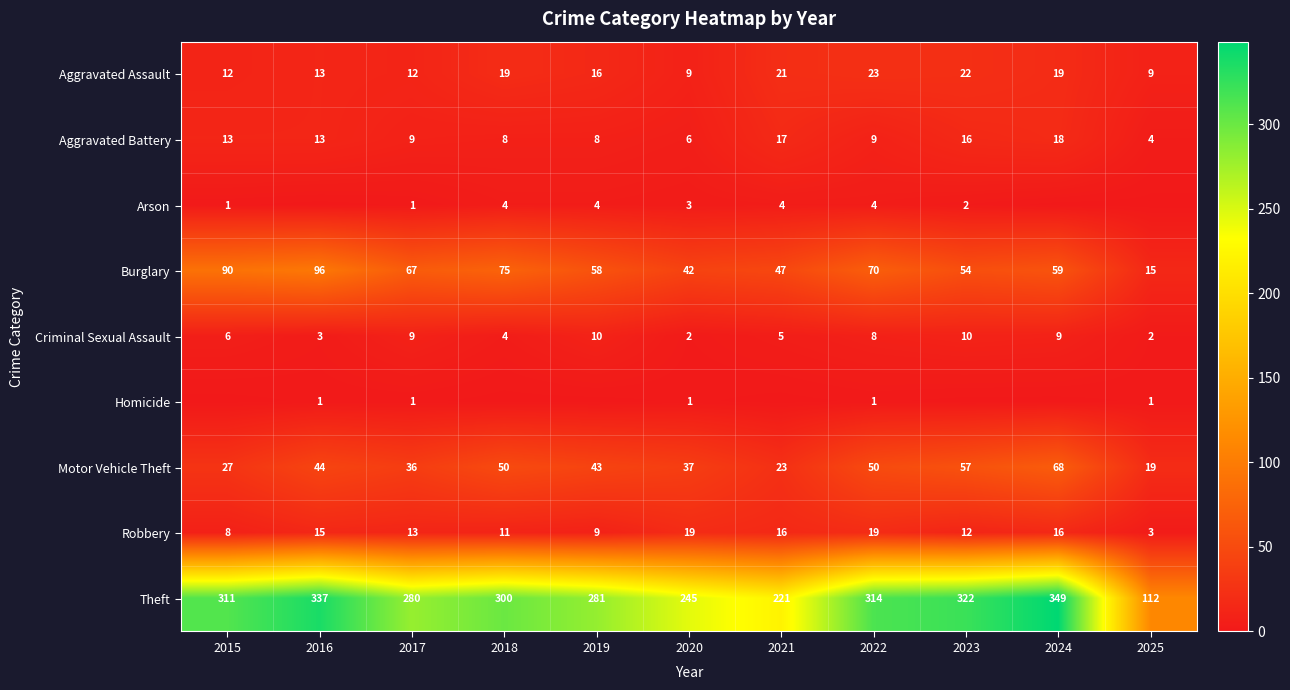

At which label does Motor Vehicle Theft first exceed 43?

2016